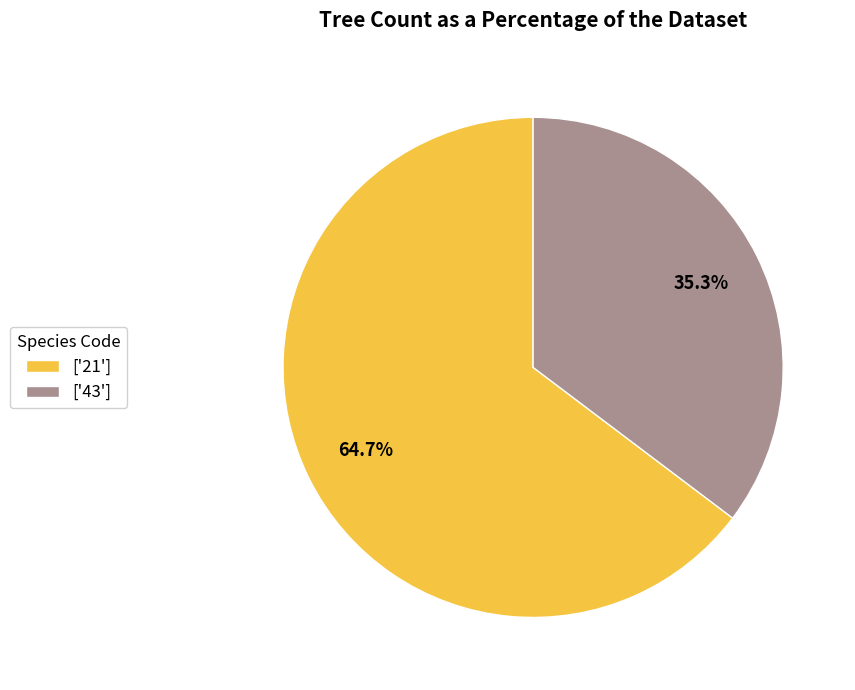

Between ['21'] and ['43'], which is larger?

['21']